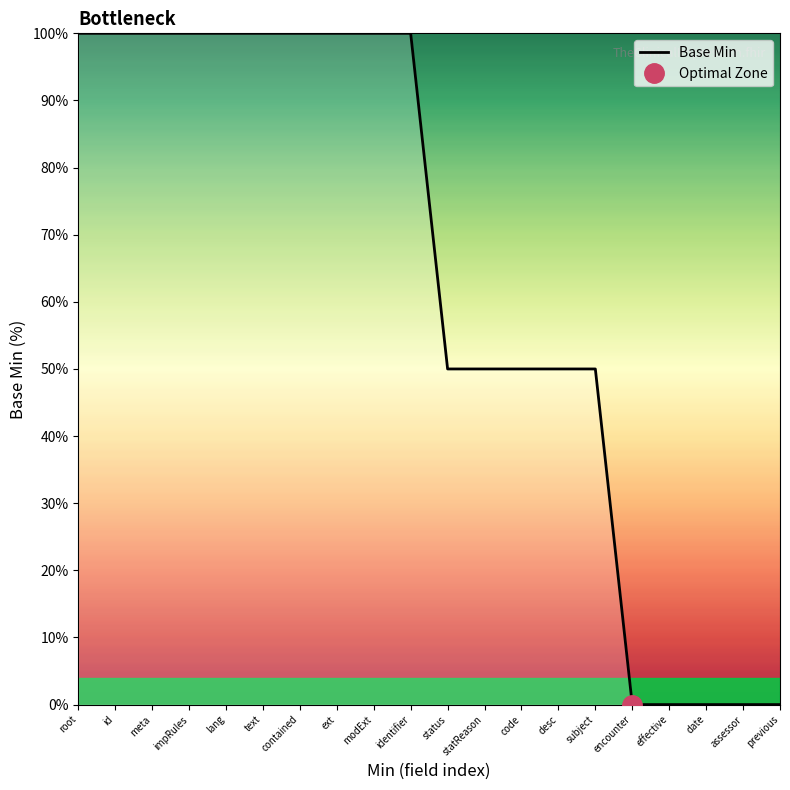

Read the value at impRules, to the nearest 50.

100